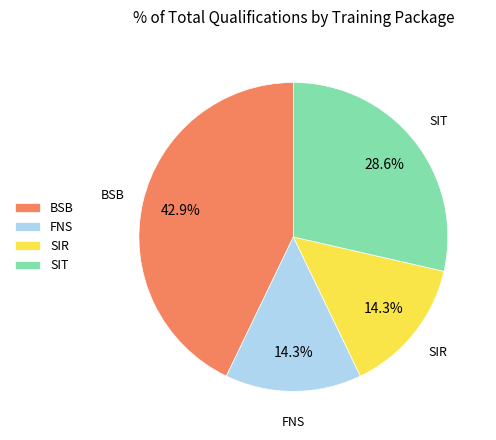

Is there any slice that represents more than half of the pie?

No